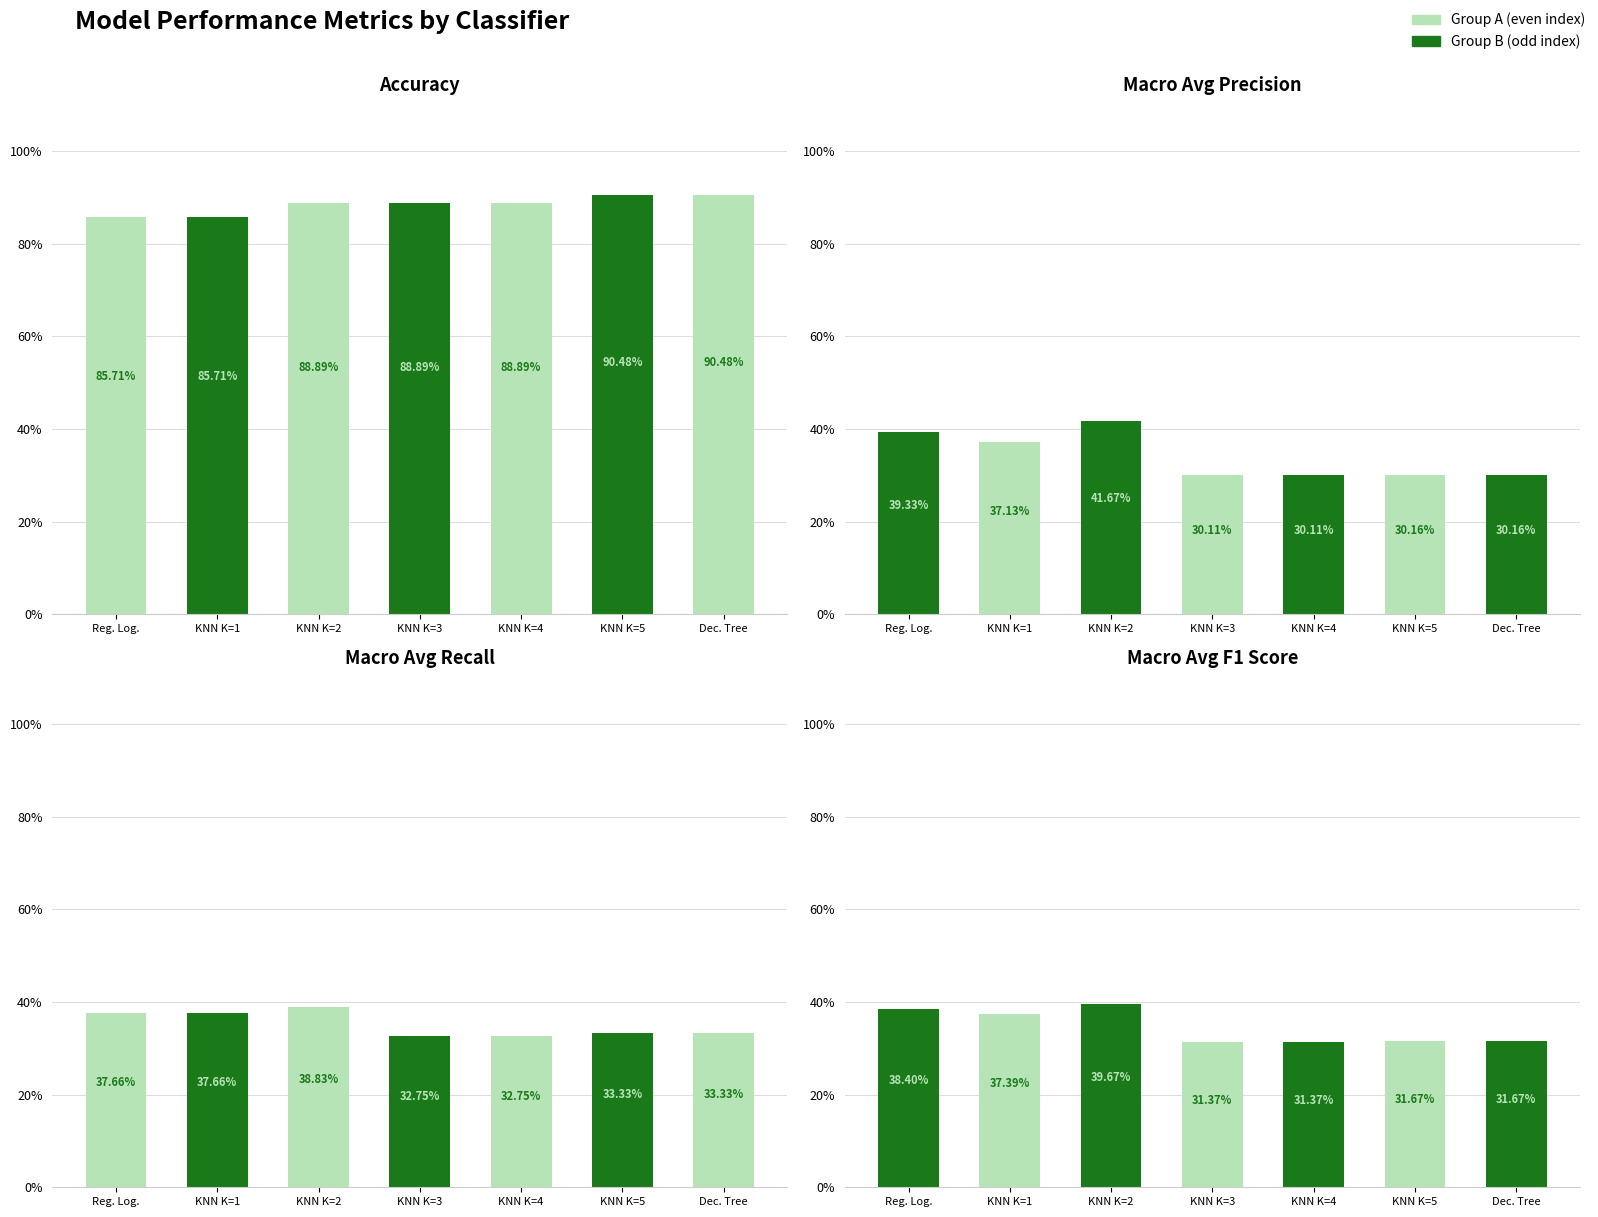

Which series changed the most between KNN K=2 and KNN K=3?

Macro Avg Precision